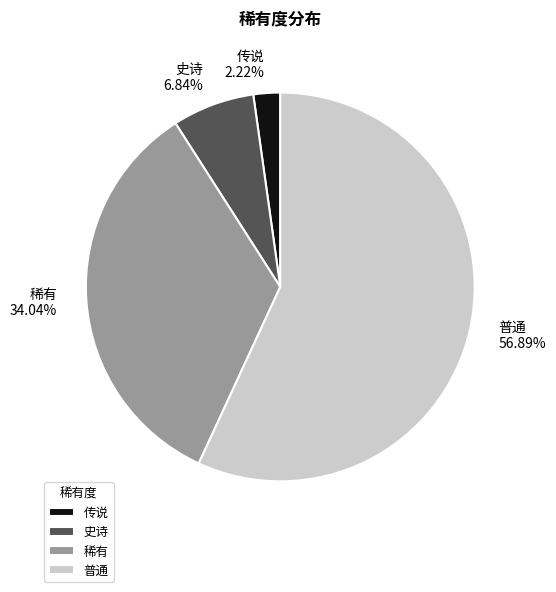

Combined, do 普通 and 史诗 account for over 50%?

Yes